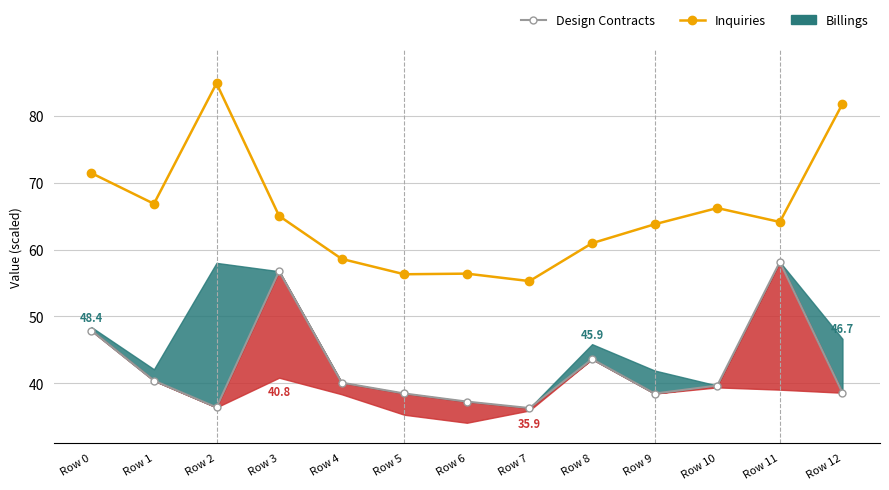

Which series has the largest total across all categories?

Inquiries